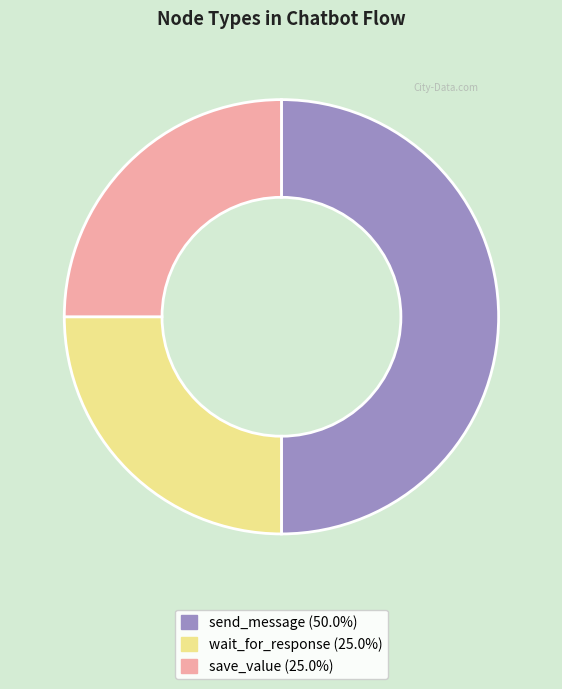

Does wait_for_response represent more than half of the total?

No